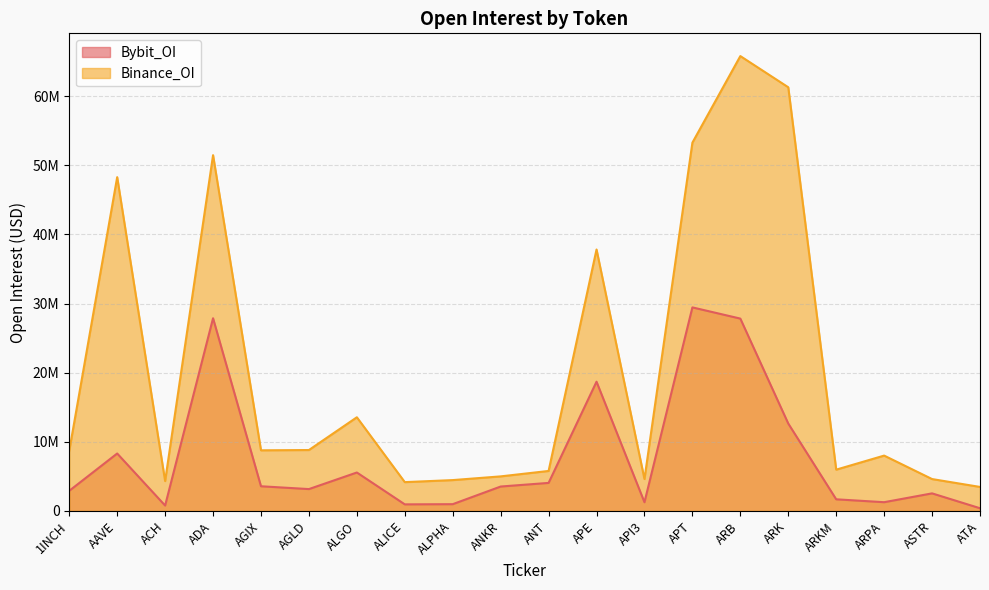

True or false: Binance_OI and Bybit_OI intersect in this chart.

False